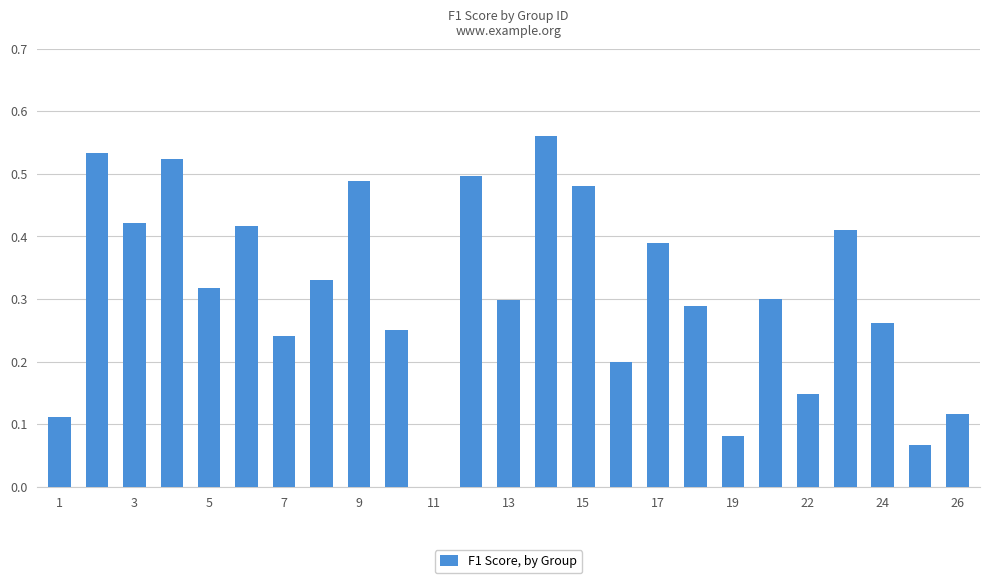

What is the sum of all values?

7.7